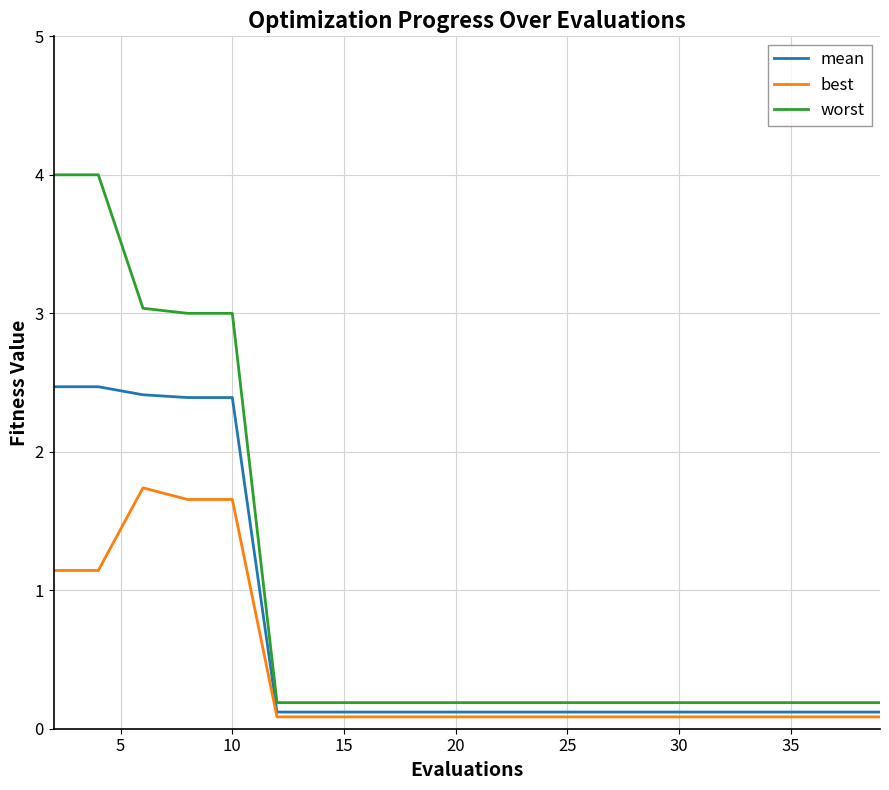

True or false: worst and best cross at least once.

False